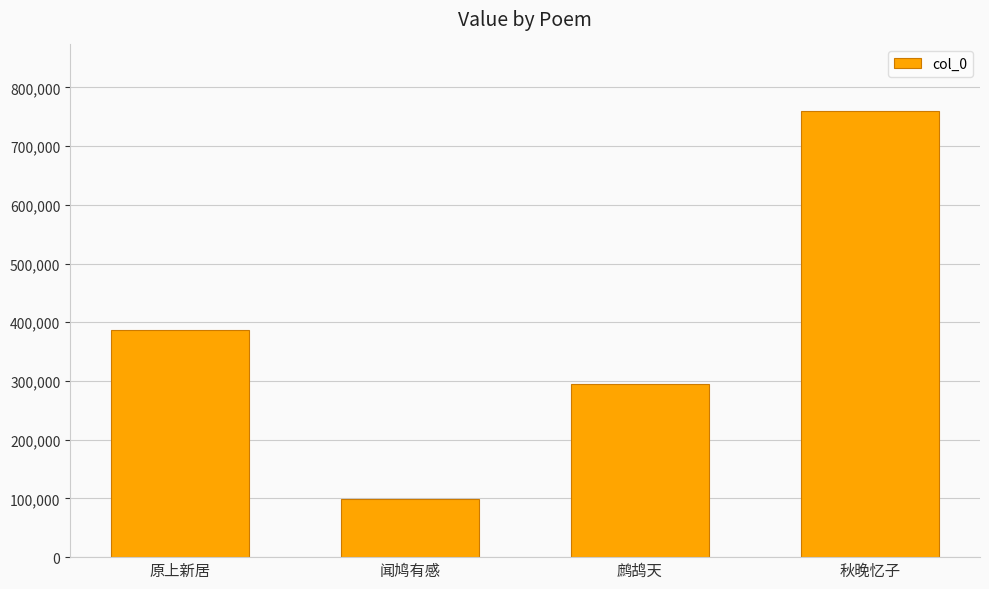

What position from the right is 秋晚忆子?

1